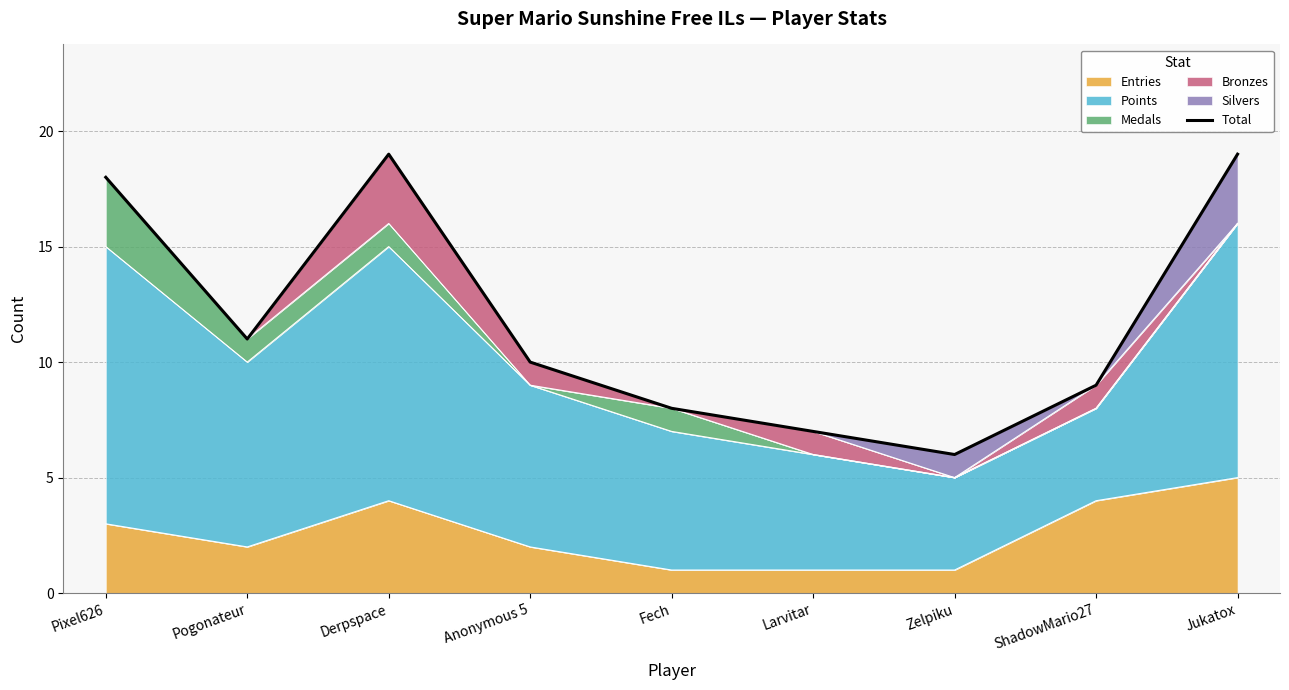

What is the value of the 4th point from the left?

10